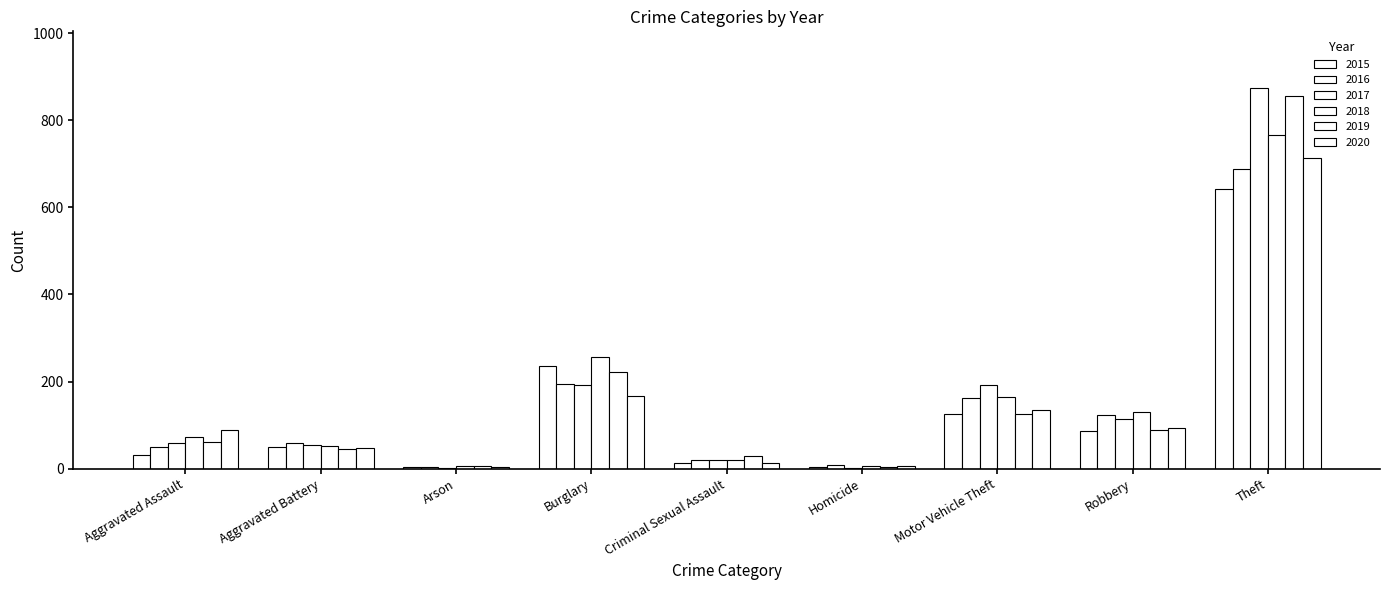

What is the value of the 2017 bar at the 4th from the left?

192